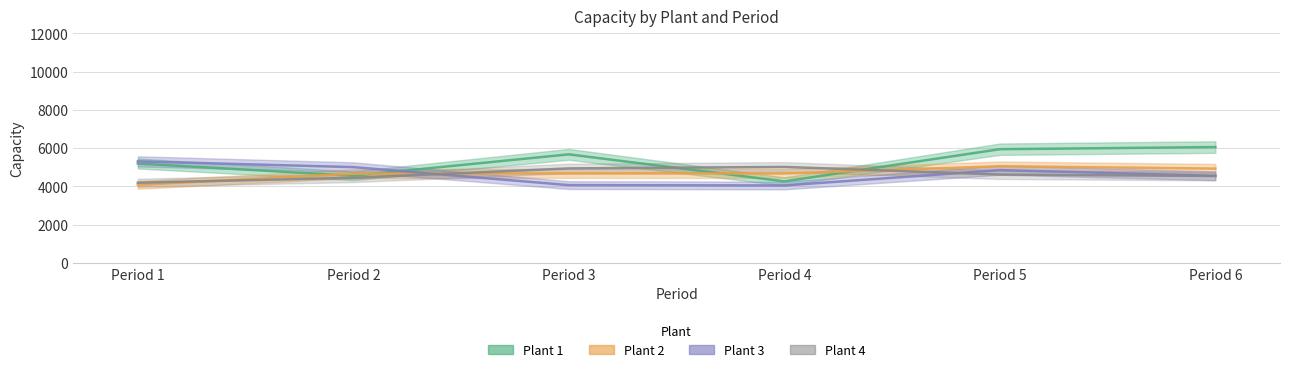

What is the approximate value of Plant 4 at Period 3, to the nearest 10?

4940